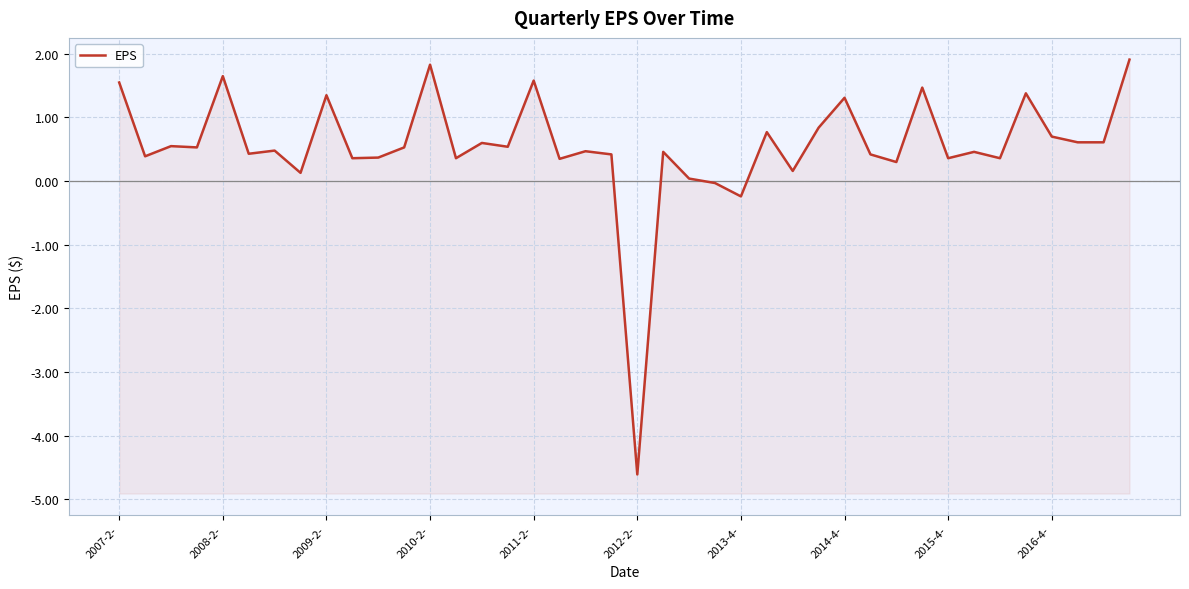

What is the maximum value shown in the chart?

1.9